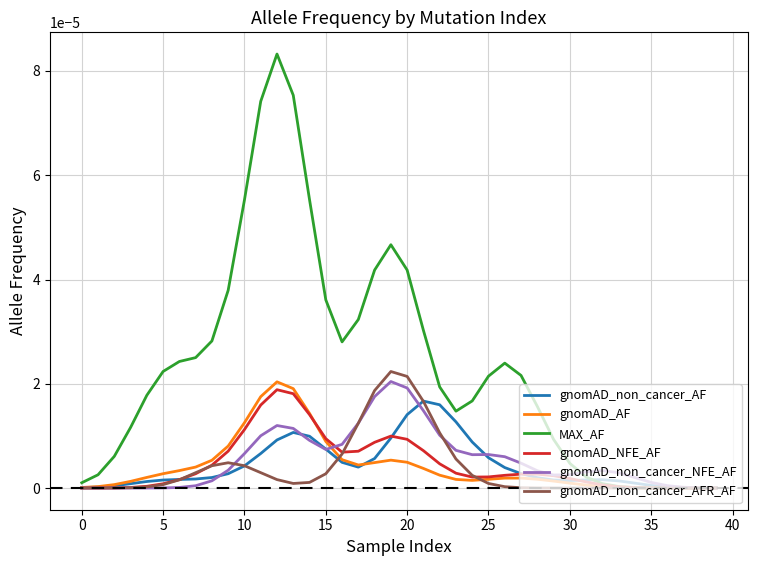

Which series has the largest total across all categories?

MAX_AF